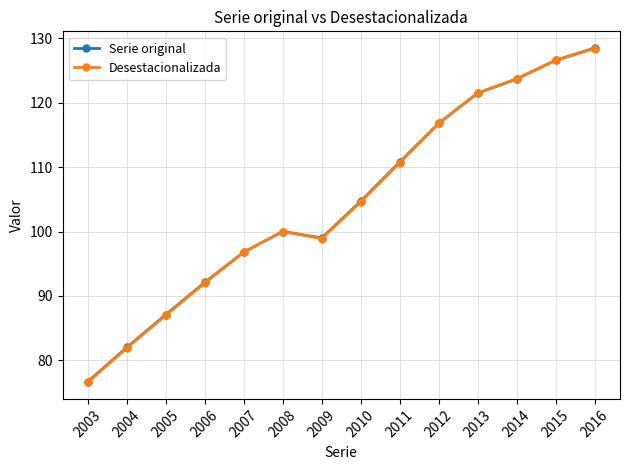

Is it true that Desestacionalizada equals 100.0 at 2008?

True